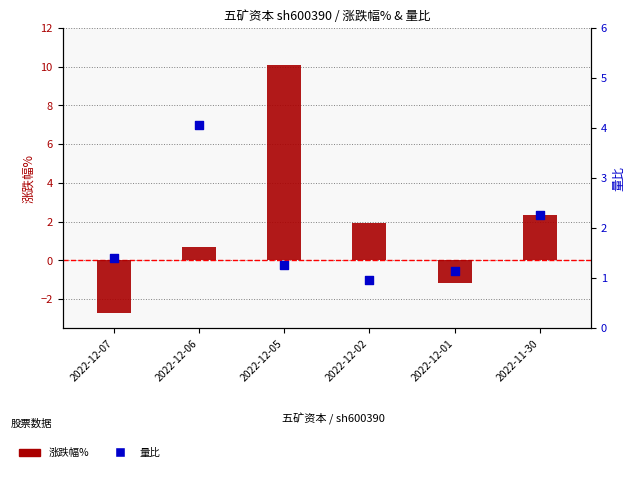

What is the total value across all series at 2022-12-07?

-1.3